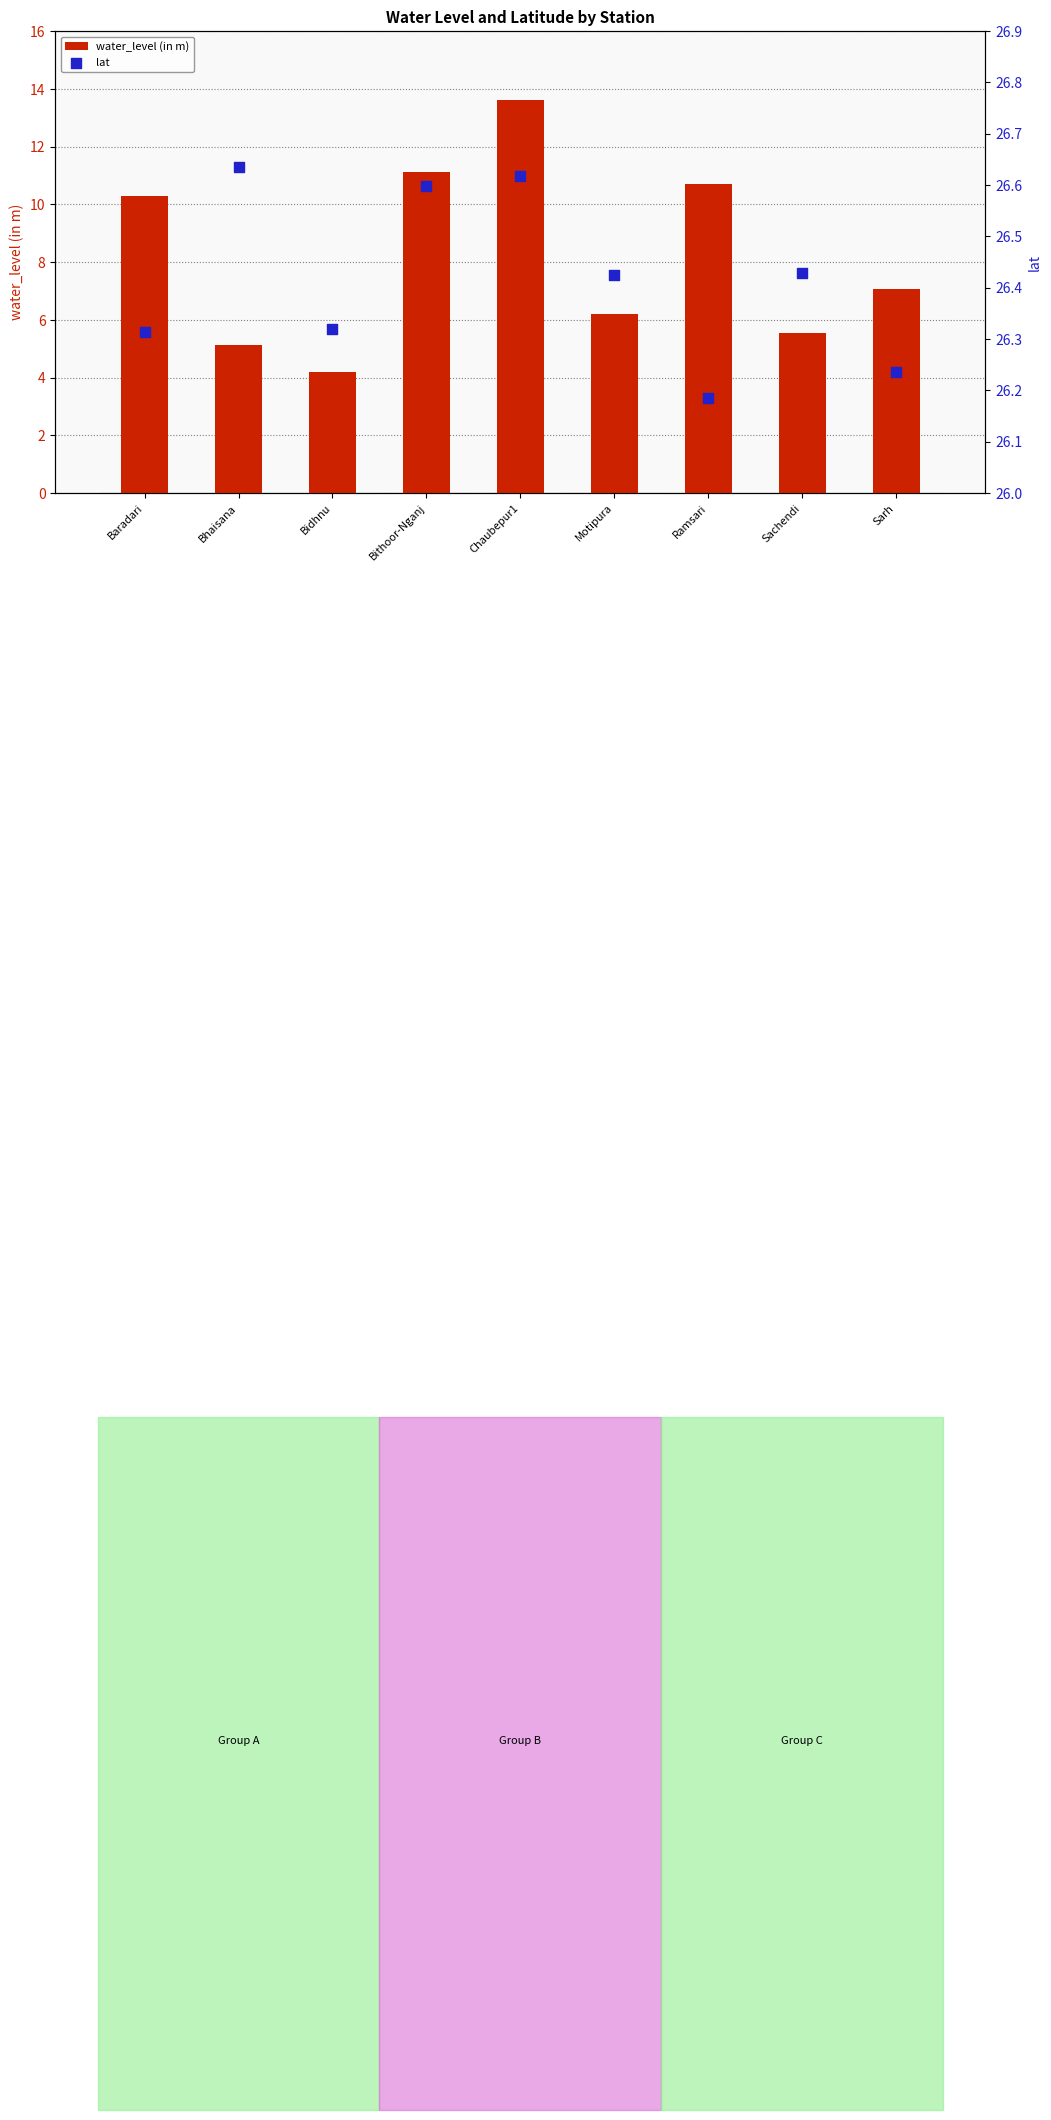

Is the value of lat at Sachendi greater than the value of water_level (in m) at Bhaisana?

Yes